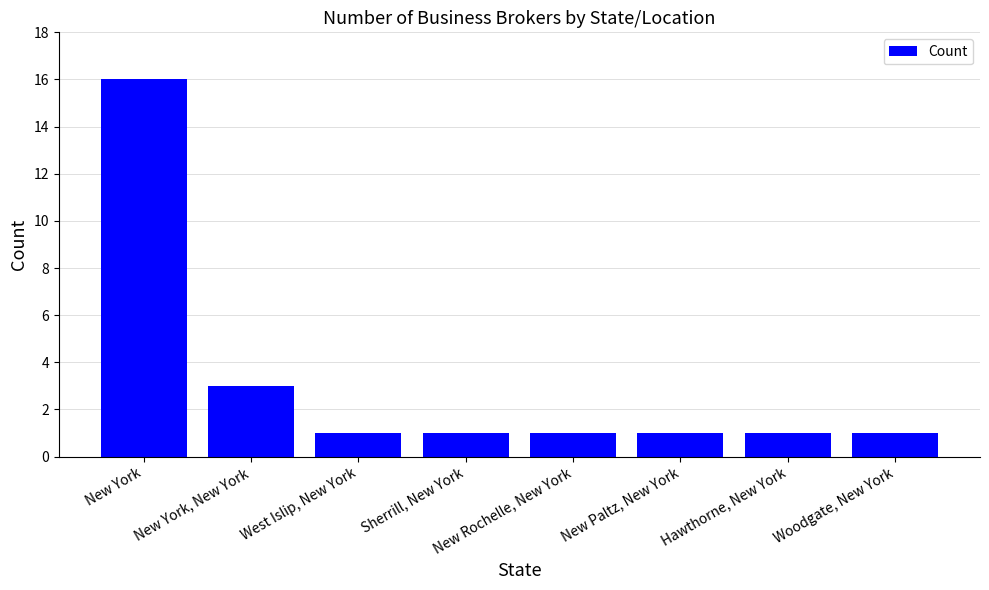

What is the difference between the values at New York and New Paltz, New York?

15